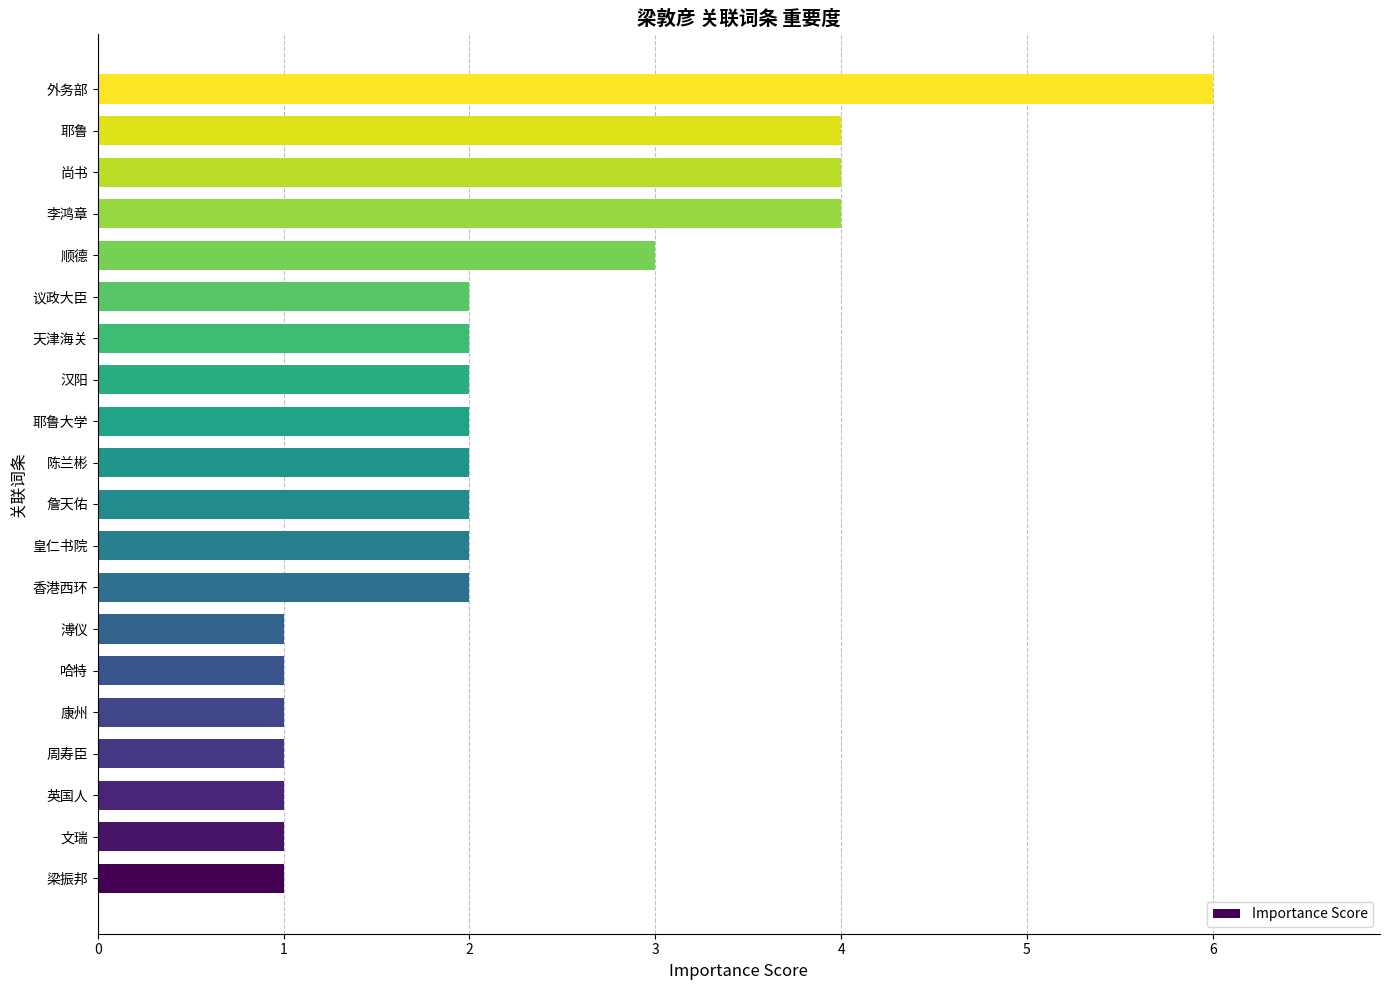

True or false: the data shows 1 at 周寿臣.

True